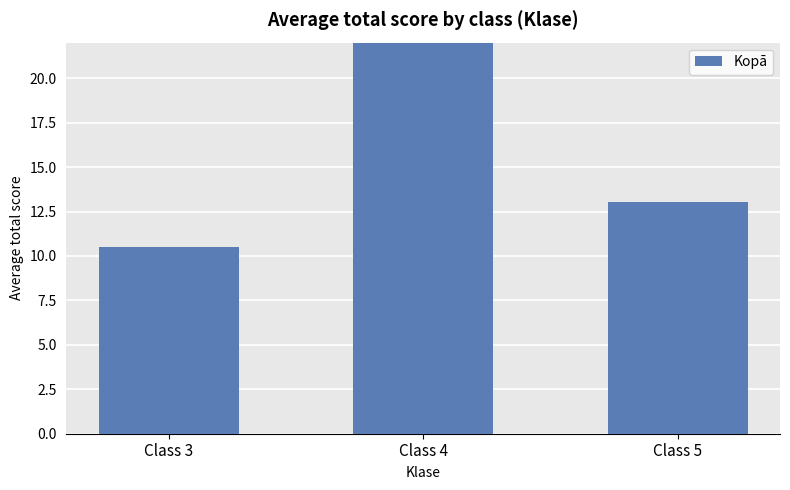

At which category does the chart reach its minimum across all series?

Class 3